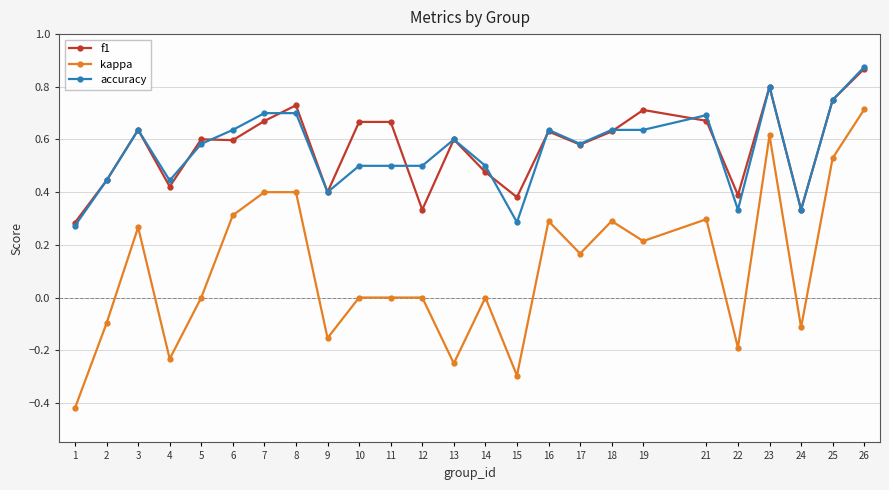

Is this an area chart (filled region under the line)?

No